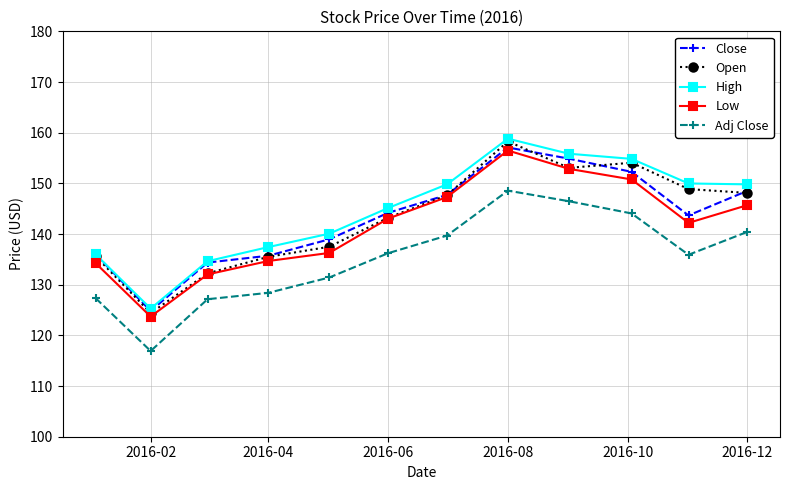

Which series has the widest spread of values?

Open